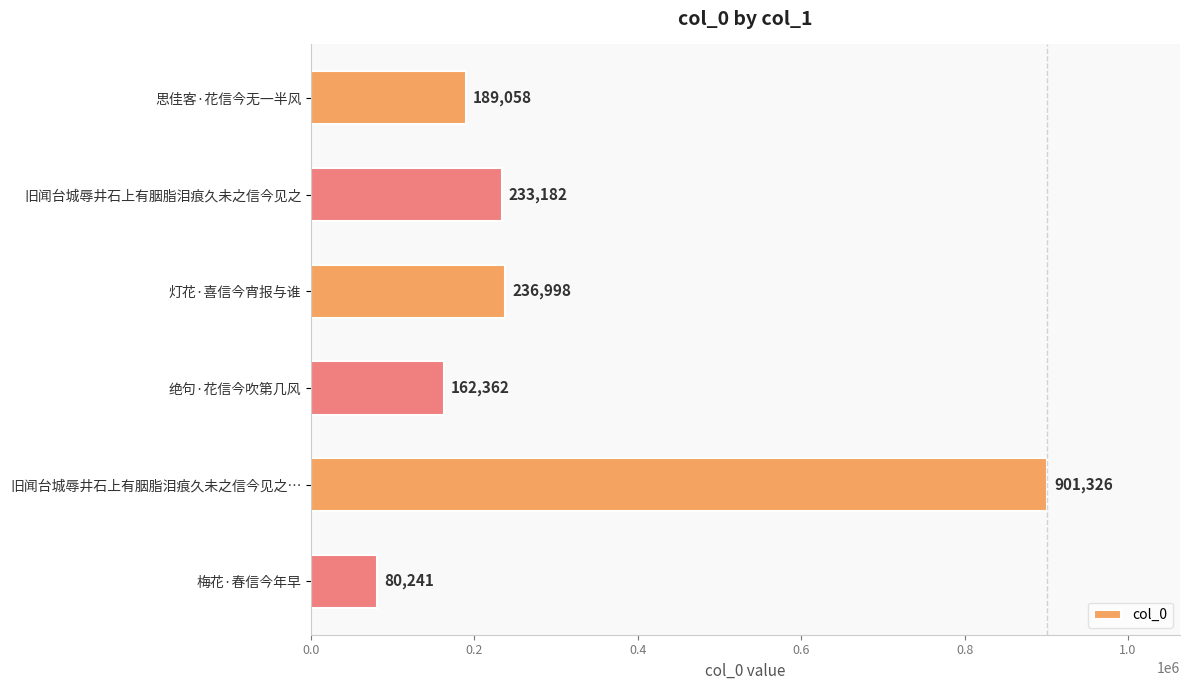

How many bars are there in total?

6